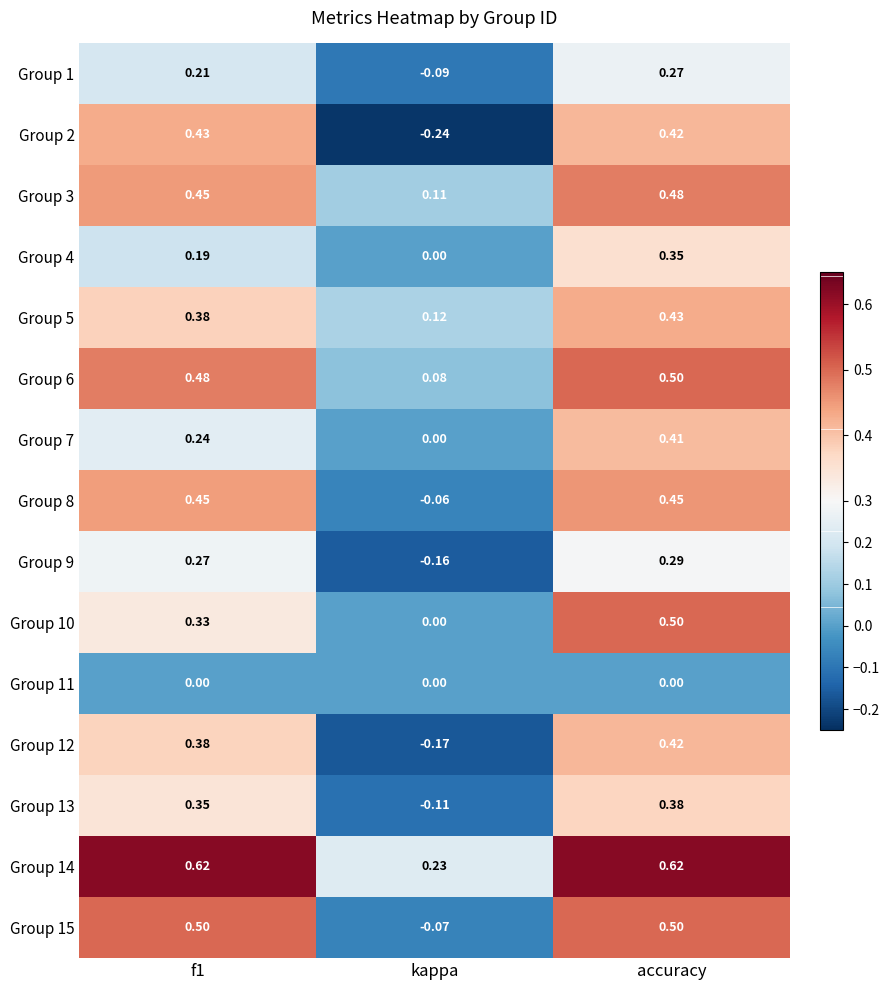

What is the total value across all series at kappa?

-0.4